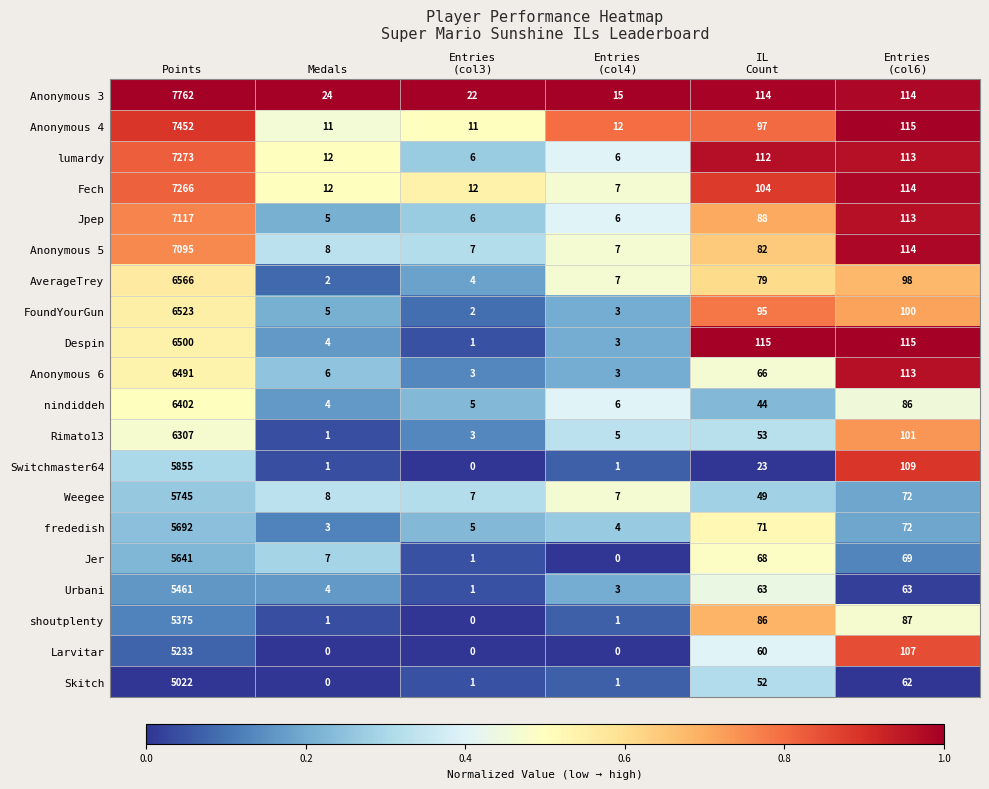

Which series has the largest total across all categories?

Anonymous 3